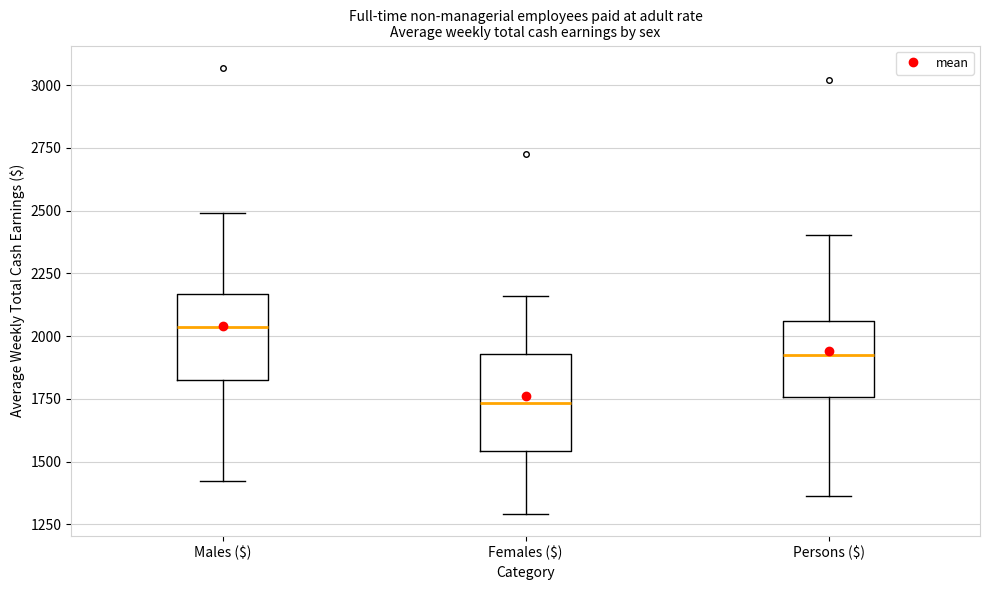

Reading left to right, read every box against the y-axis: the position of its median line, the range the box covers, and the ends of its whiskers. The values are not printed on the chart, so give them approximately, as read against the axis.

Males ($): median 2050, box 1850 to 2150, whiskers 1400 to 2500
Females ($): median 1750, box 1550 to 1950, whiskers 1300 to 2150
Persons ($): median 1900, box 1750 to 2050, whiskers 1350 to 2400